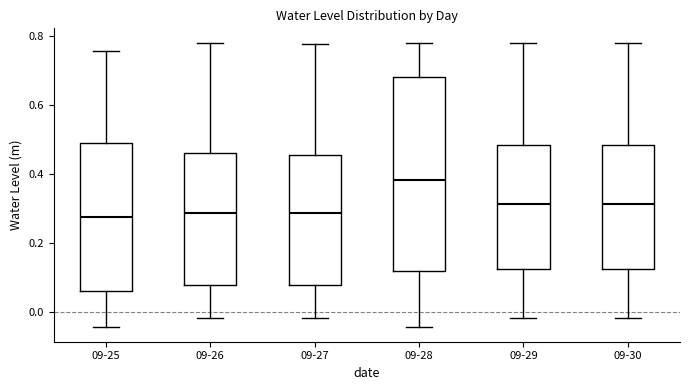

Reading left to right, transcribe this box plot: for each box, give where its median line is, the range the box spans, and where its two whiskers end, as read against the y-axis. The values are not printed on the chart, so give them approximately, as read against the axis.

09-25: median 0.28, box 0.06 to 0.50, whiskers -0.04 to 0.76
09-26: median 0.28, box 0.08 to 0.46, whiskers -0.02 to 0.78
09-27: median 0.28, box 0.08 to 0.46, whiskers -0.02 to 0.78
09-28: median 0.38, box 0.12 to 0.68, whiskers -0.04 to 0.78
09-29: median 0.32, box 0.12 to 0.48, whiskers -0.02 to 0.78
09-30: median 0.32, box 0.12 to 0.48, whiskers -0.02 to 0.78